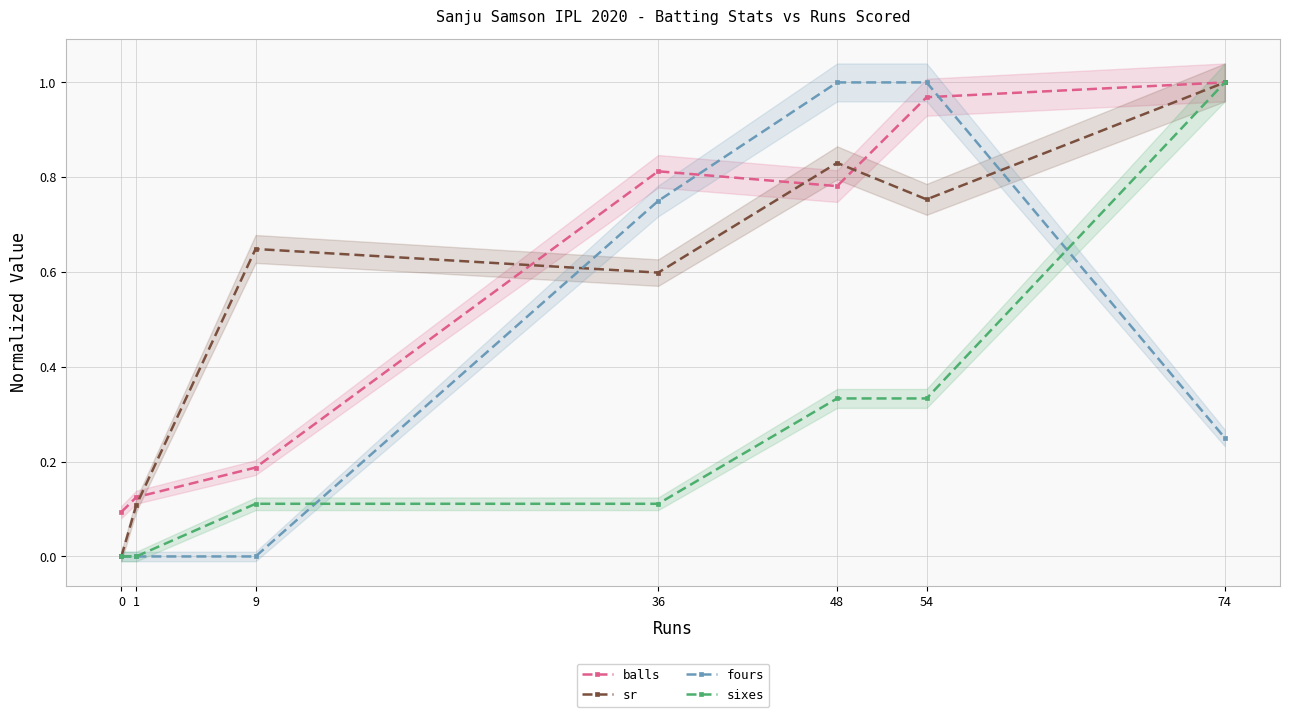

Read the fours value at 36.

0.8